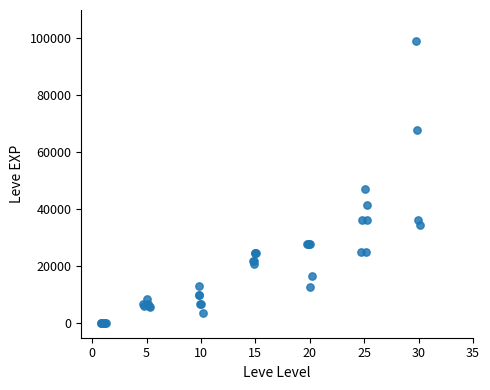

What Y value in the scatter plot is closest to 49610?

47200